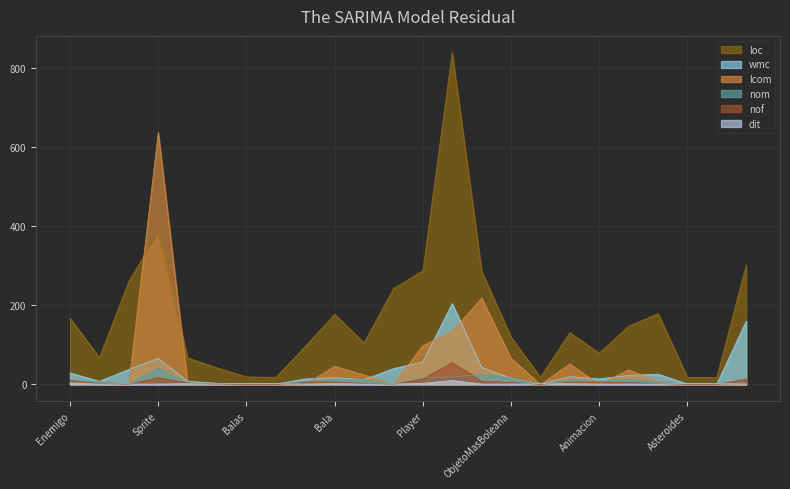

Count the number of categories in the chart.

24